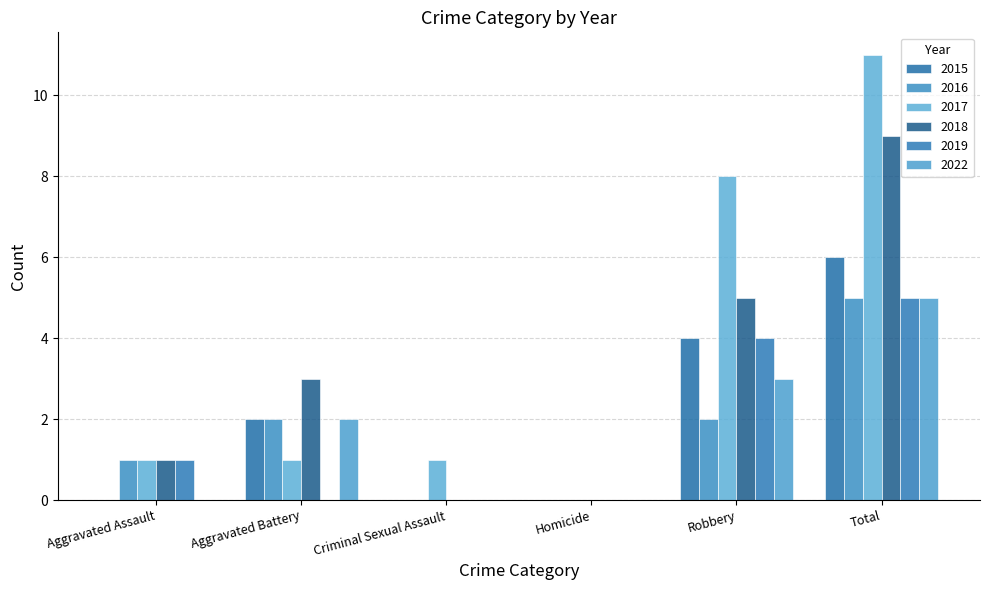

Which series has the widest spread of values?

2017